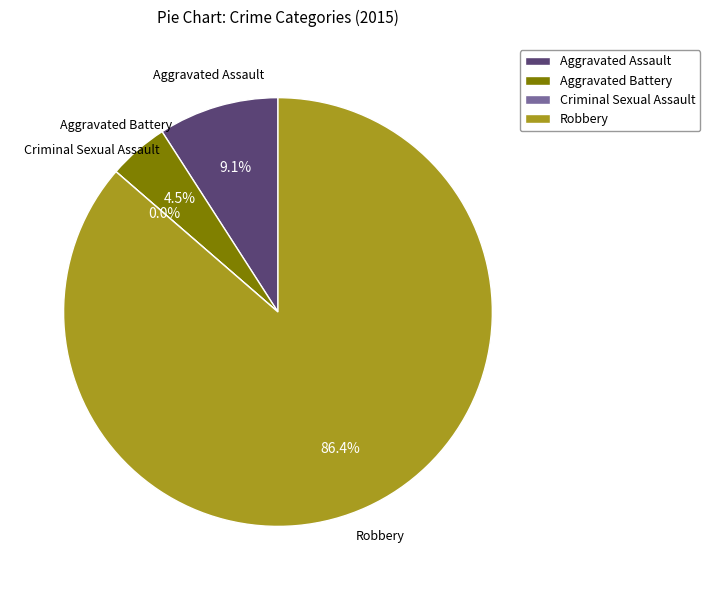

Does Robbery account for over 50% of the chart?

Yes